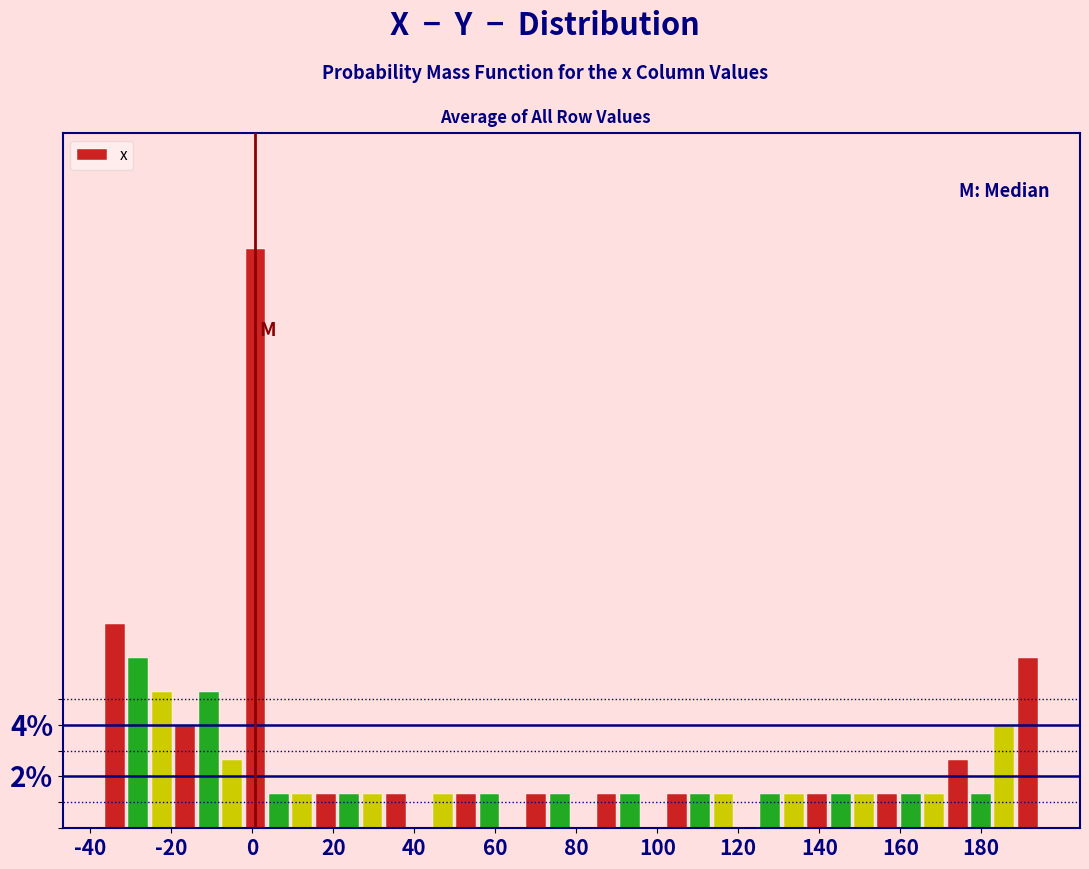

Read against the x-axis, roughly where is the centre of the tallest bar?

0